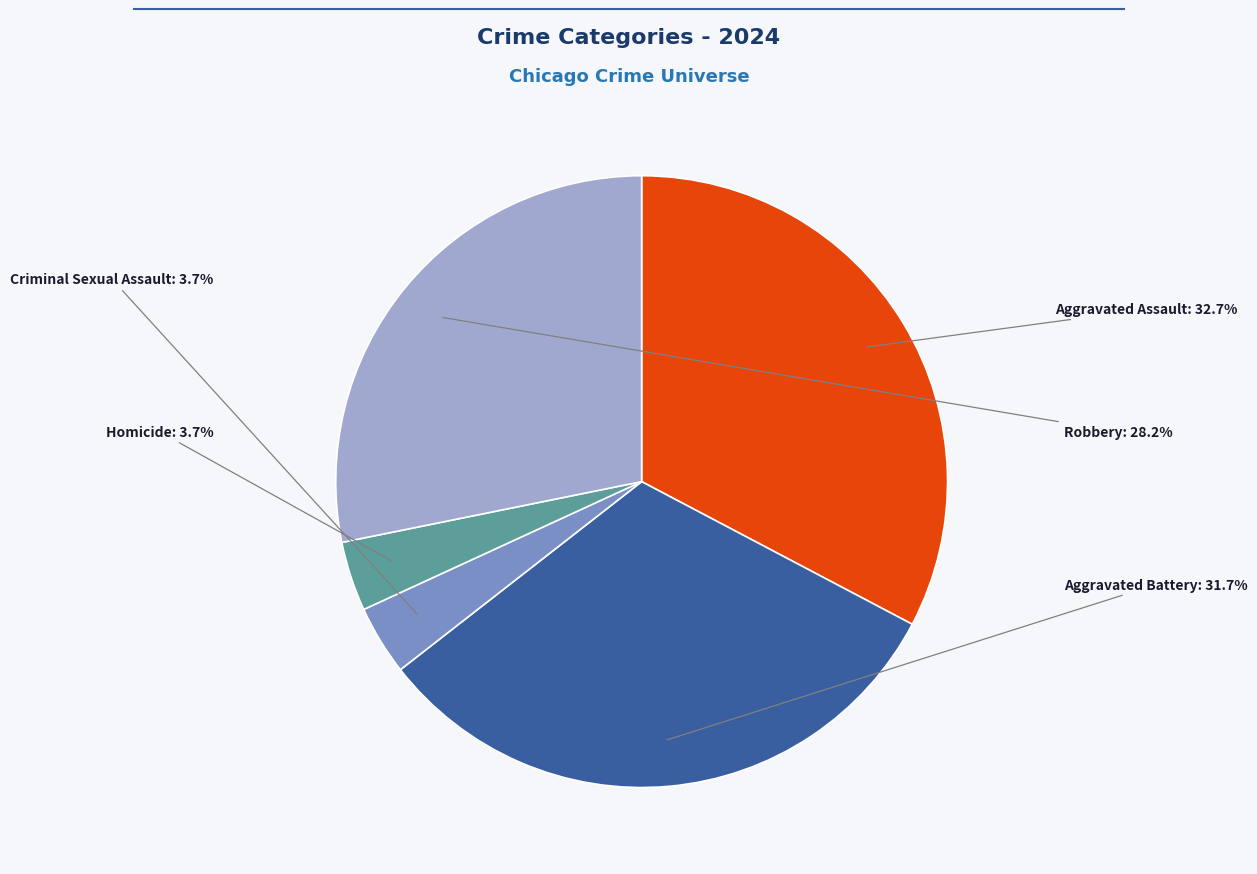

Is there a majority slice in this chart?

No